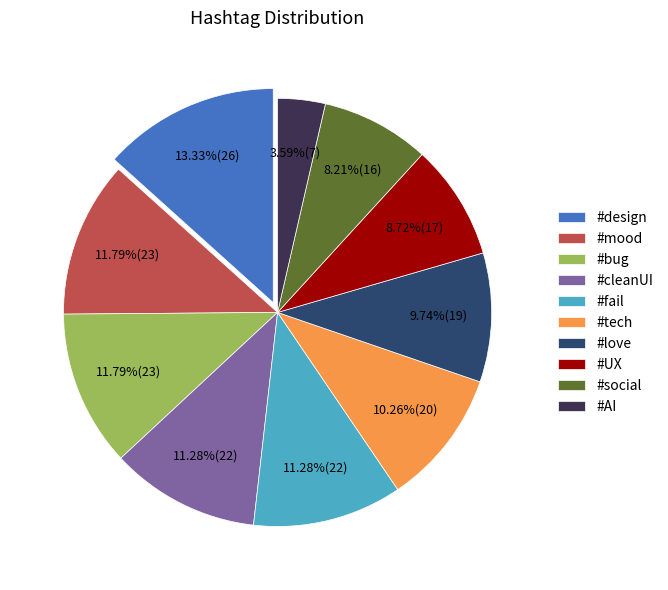

How many segments does this pie chart have?

10